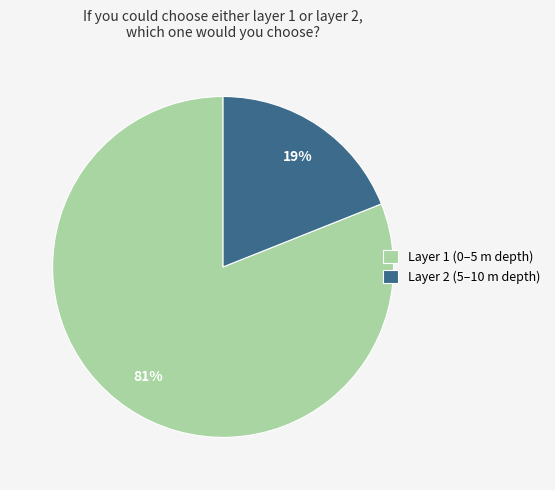

To the nearest percent, what portion does Layer 2 represent?

19%